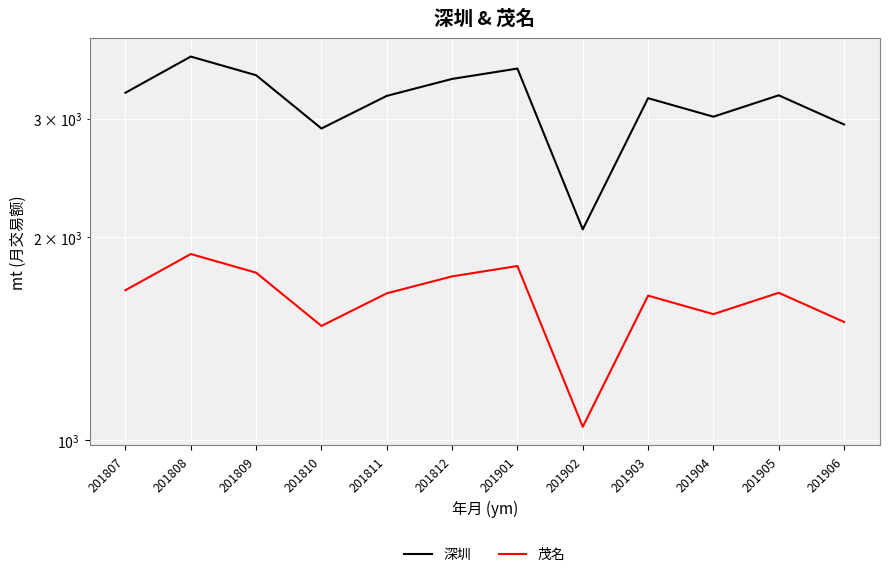

Which series has the largest total across all categories?

深圳